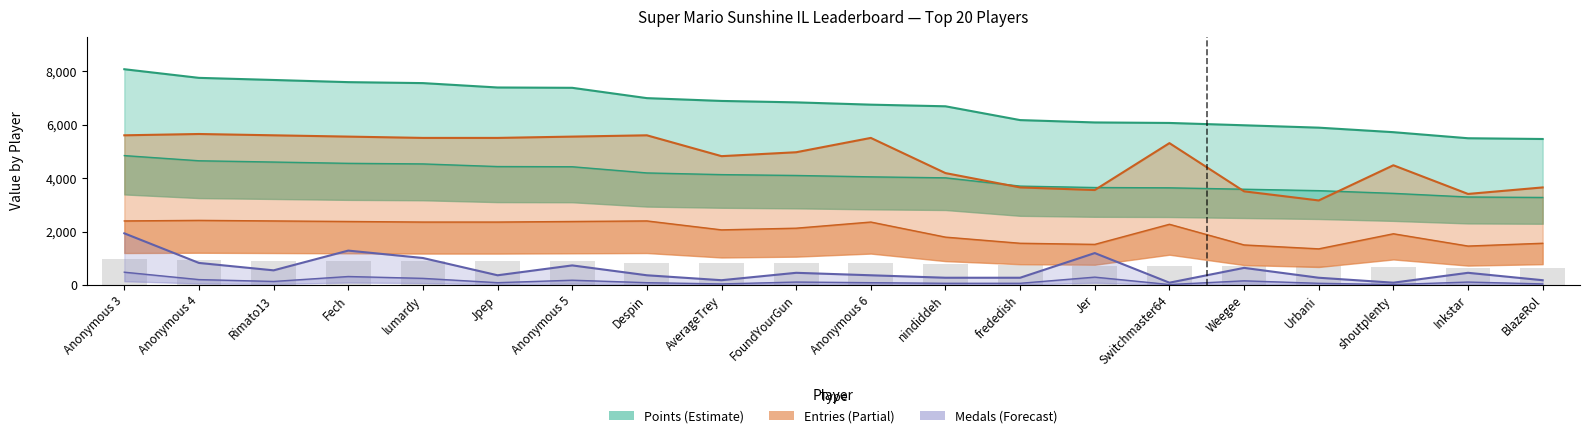

What is the sum of all Points values?

134432.0